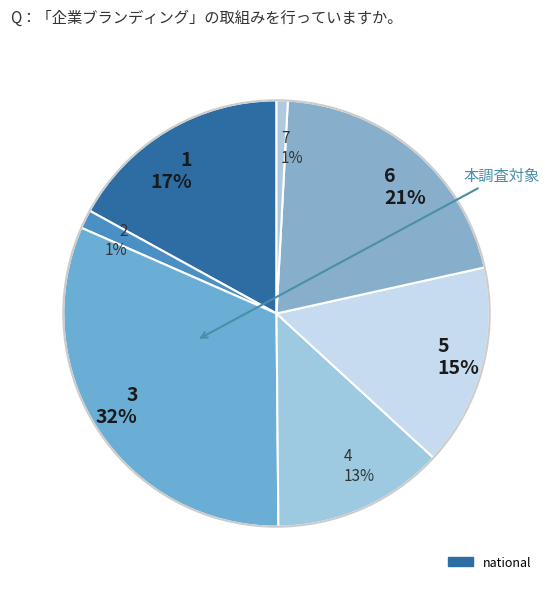

To the nearest percent, what is the average slice percentage?

14%